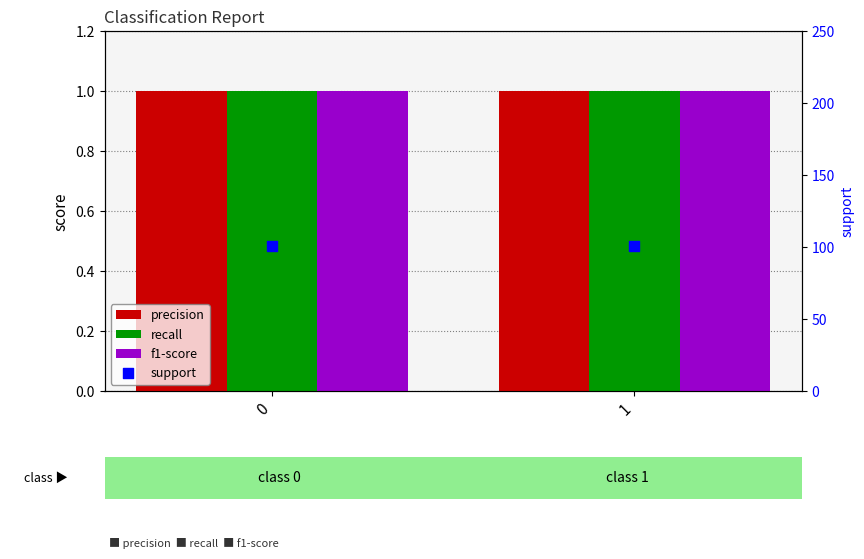

Which series has the widest spread of Y values?

precision